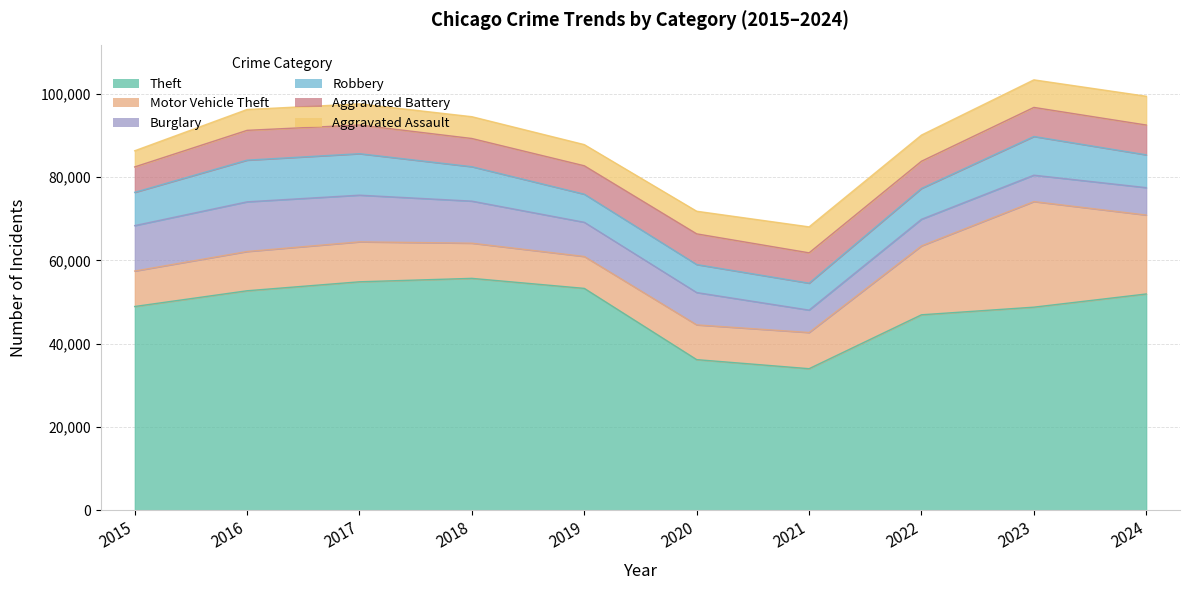

Which series has the largest total across all categories?

Theft